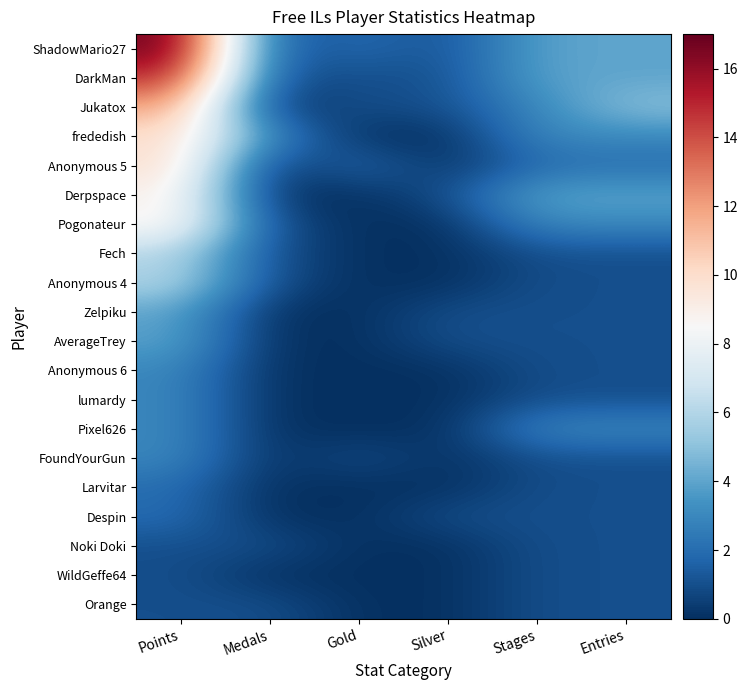

What is the difference between the highest and lowest values at Silver?

1